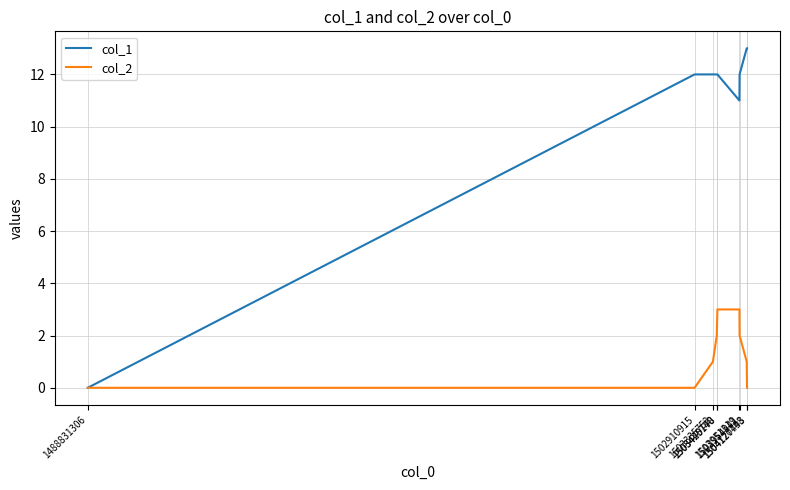

Which series has the widest spread of values?

col_1